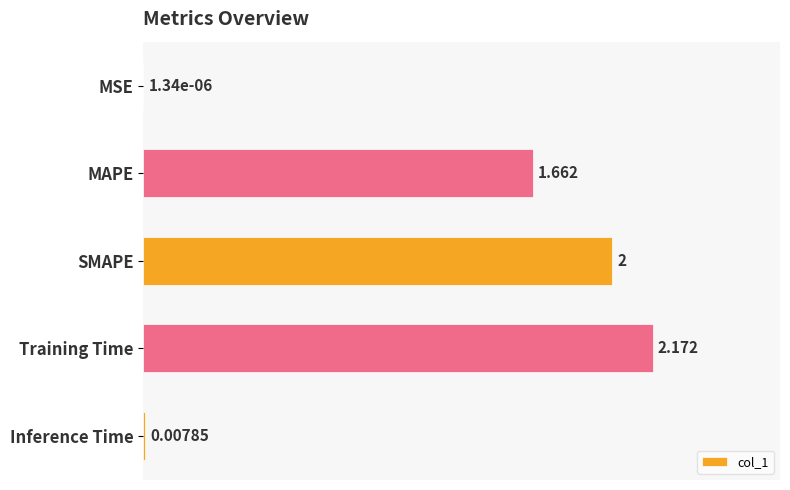

Where is the data nearest to the value 1?

MAPE